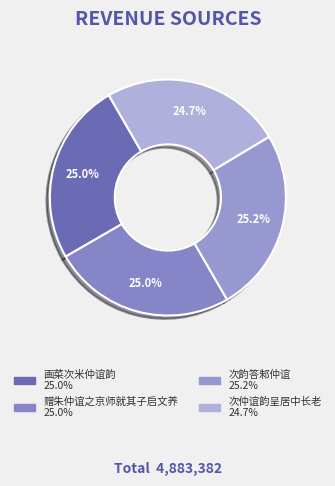

What portion of the pie excludes 次仲谊韵呈居中长老?

75.3%